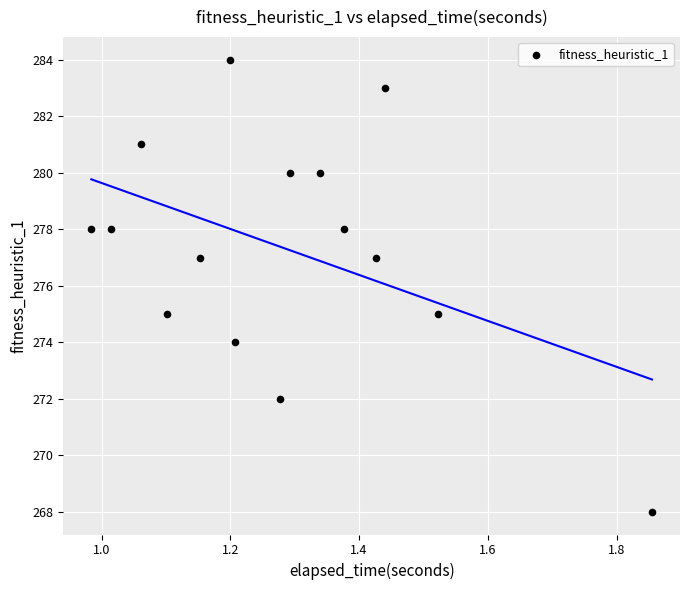

What is the range of Y values (max minus min)?

16